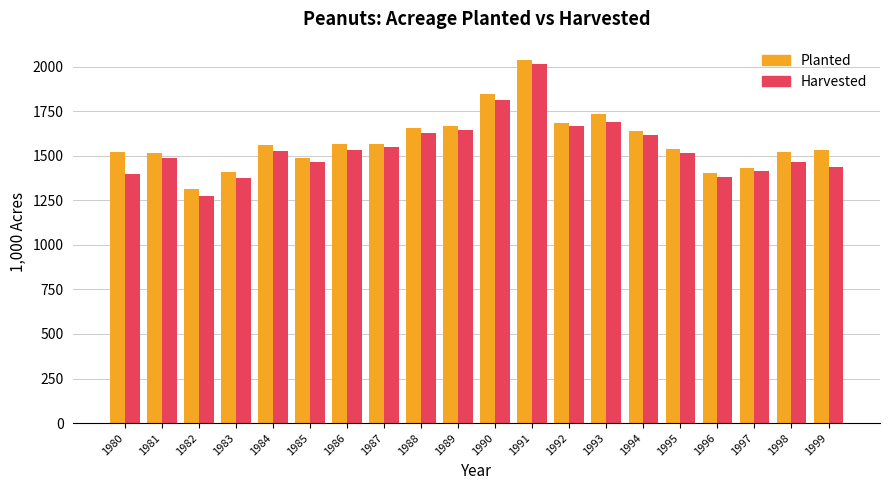

Which series has the widest spread of values?

Harvested